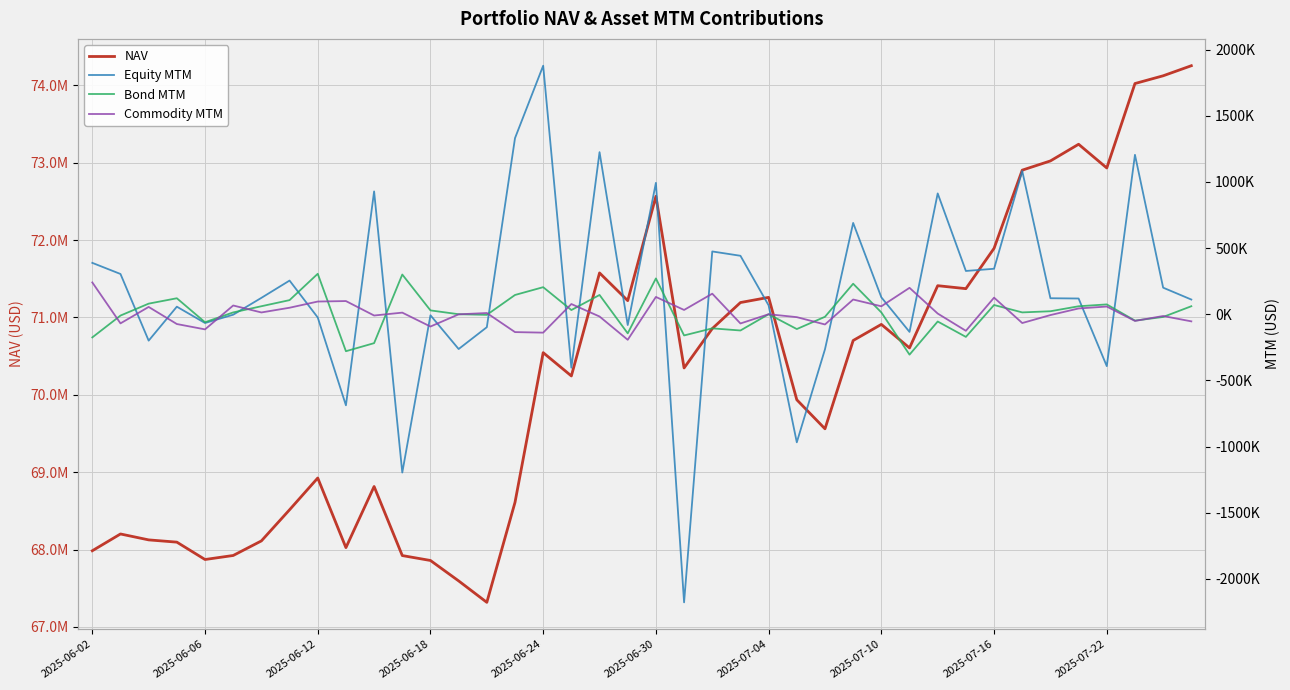

Which series changed the most between 2025-06-30 and 28?

NAV